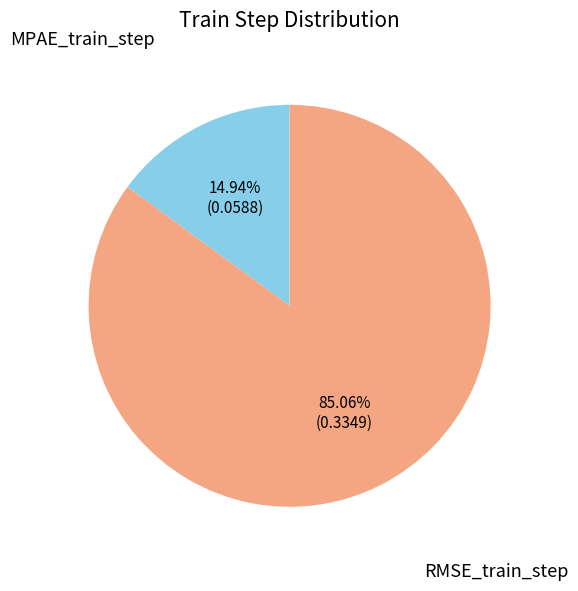

Is it true that MPAE_train_step is 15% of the pie?

True